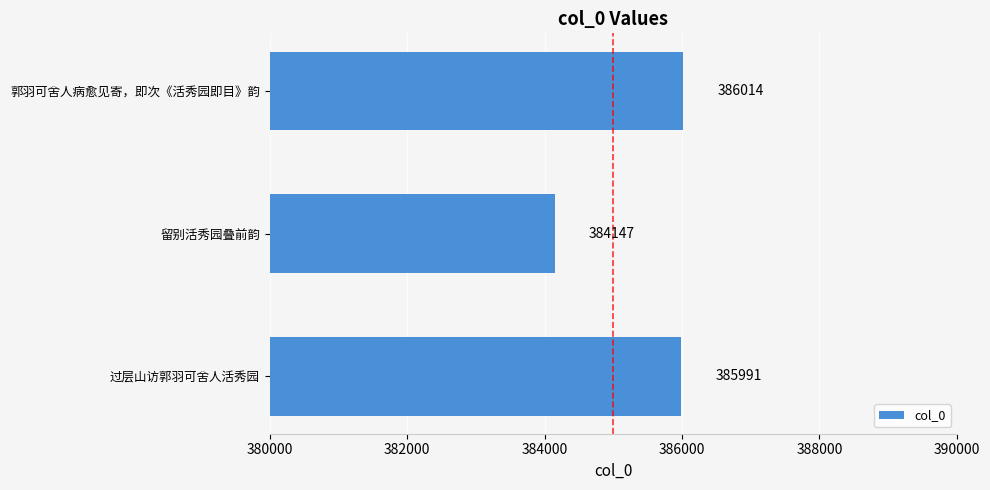

Count the number of data series in this chart.

1